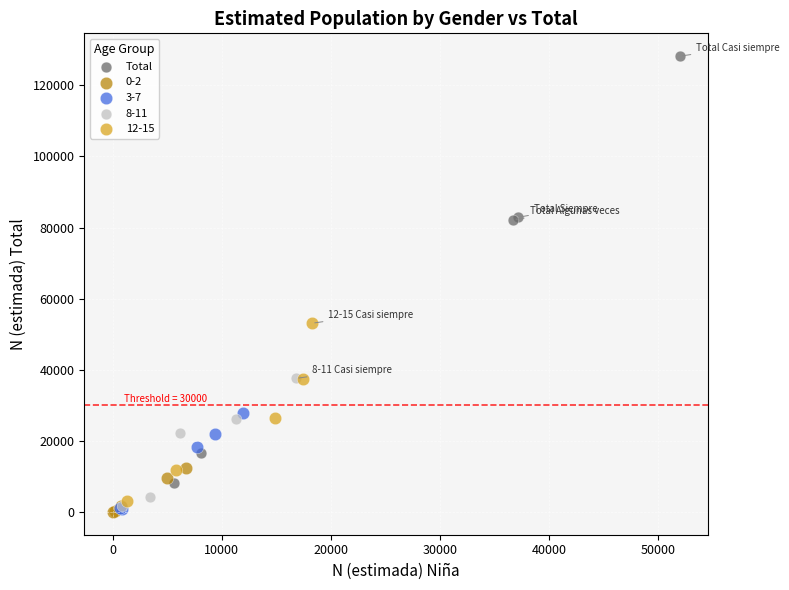

Which series has the largest Y range (max minus min)?

Total